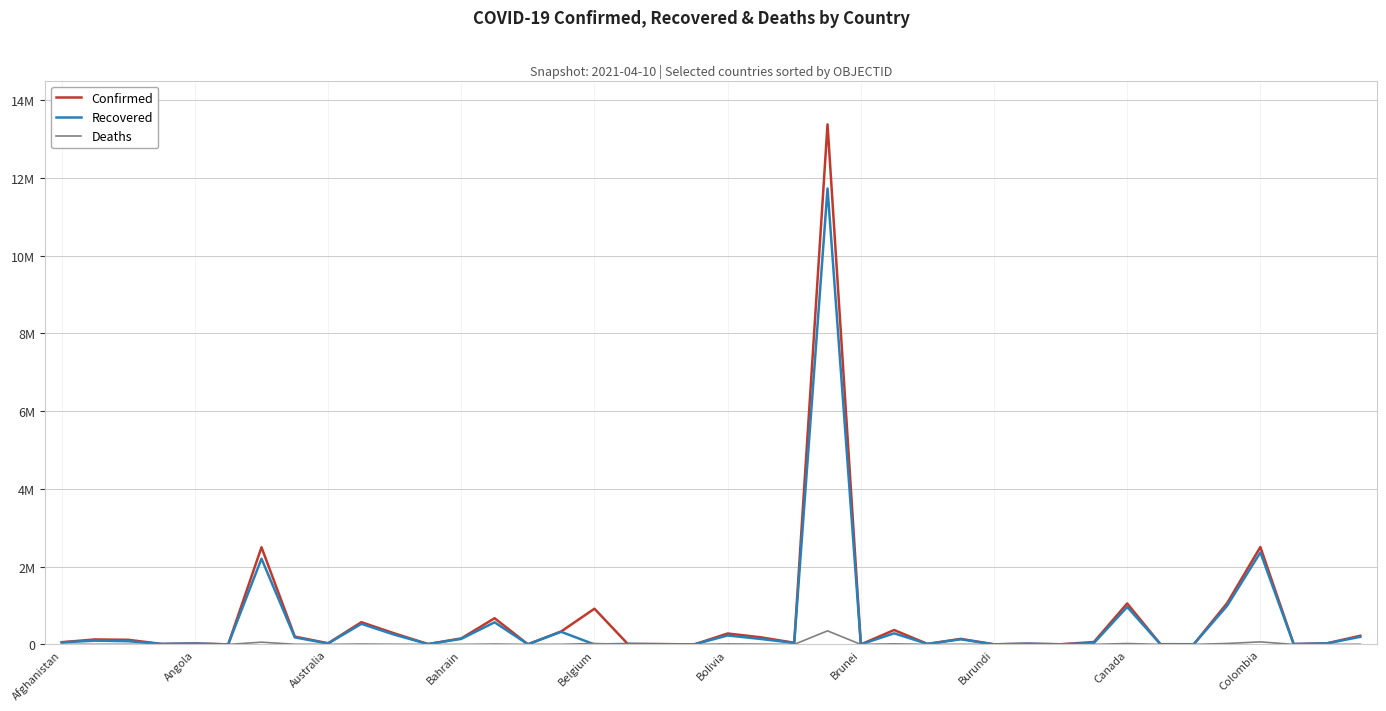

What is the difference between the second highest and second lowest values in the Confirmed series?

2503300